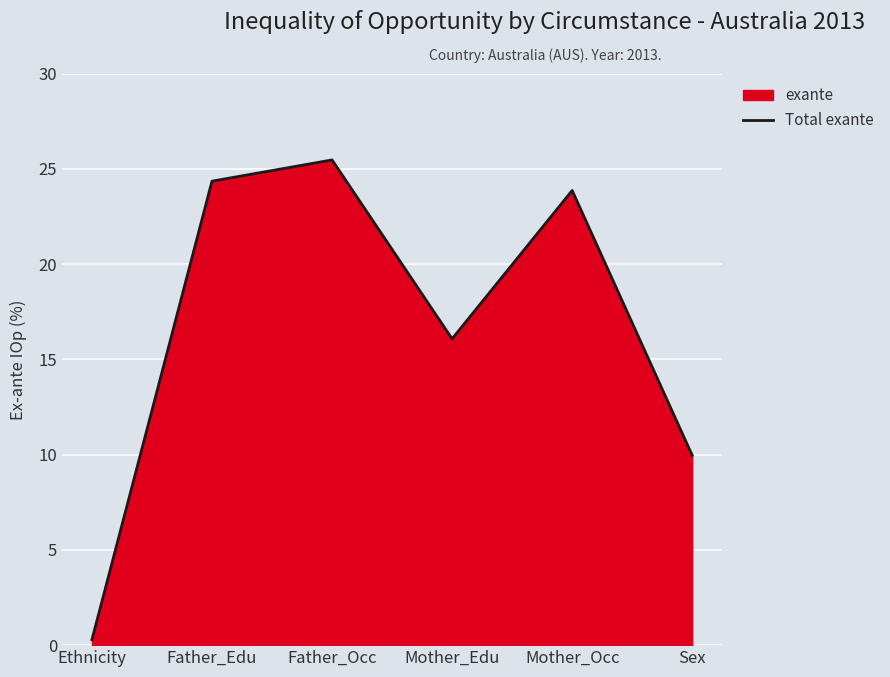

List the labels in order of value, largest first.

Father_Occ, Father_Edu, Mother_Occ, Mother_Edu, Sex, Ethnicity